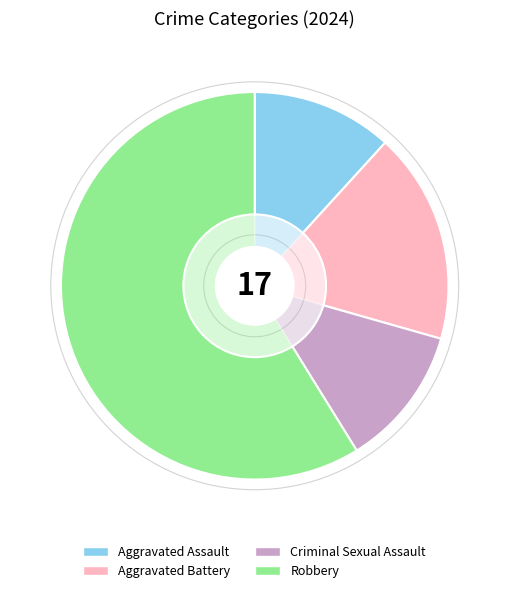

The Criminal Sexual Assault slice represents 12% of the pie. True or false?

True